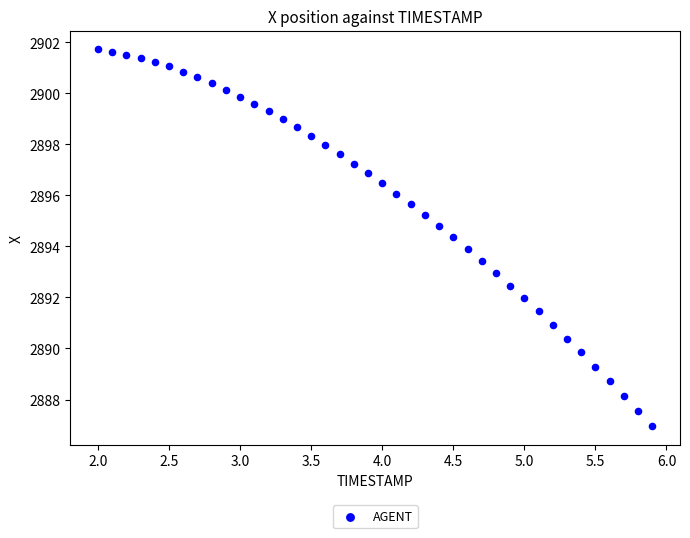

What is the range of X values (max minus min)?

3.9